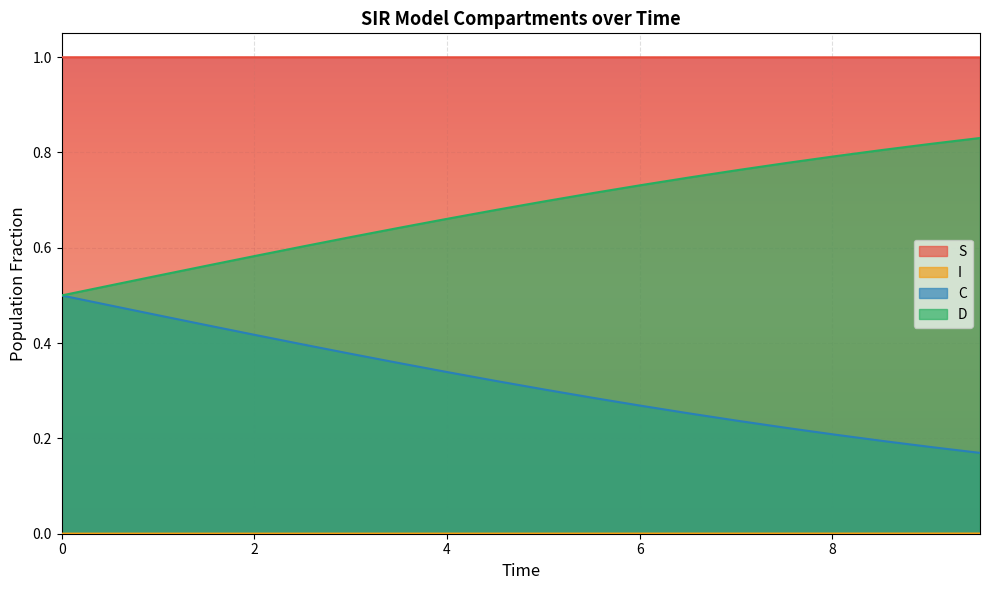

What is the greatest value displayed?

1.0